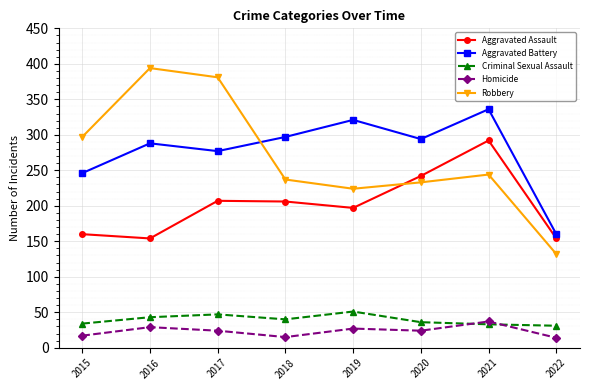

What is the value of the Criminal Sexual Assault point at the 2nd from the left?

43